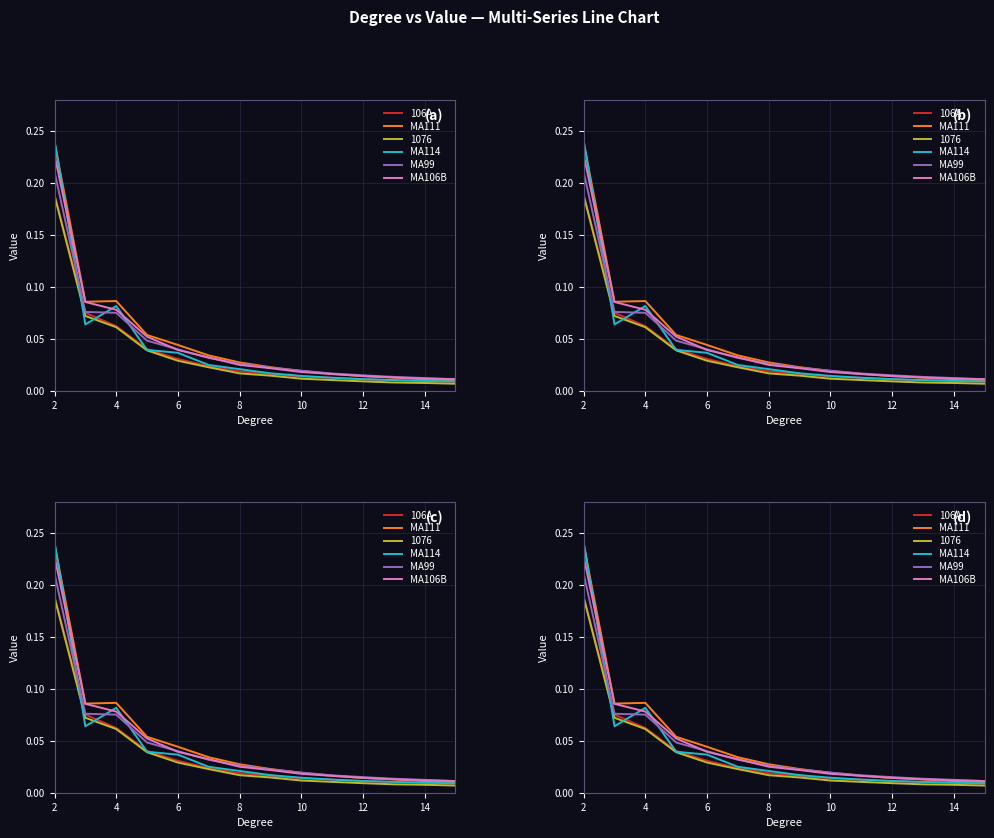

What is the highest value of the MA114 series?

0.2